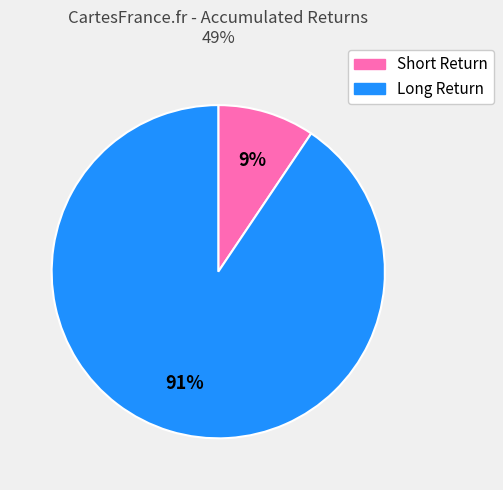

How many segments does this pie chart have?

2